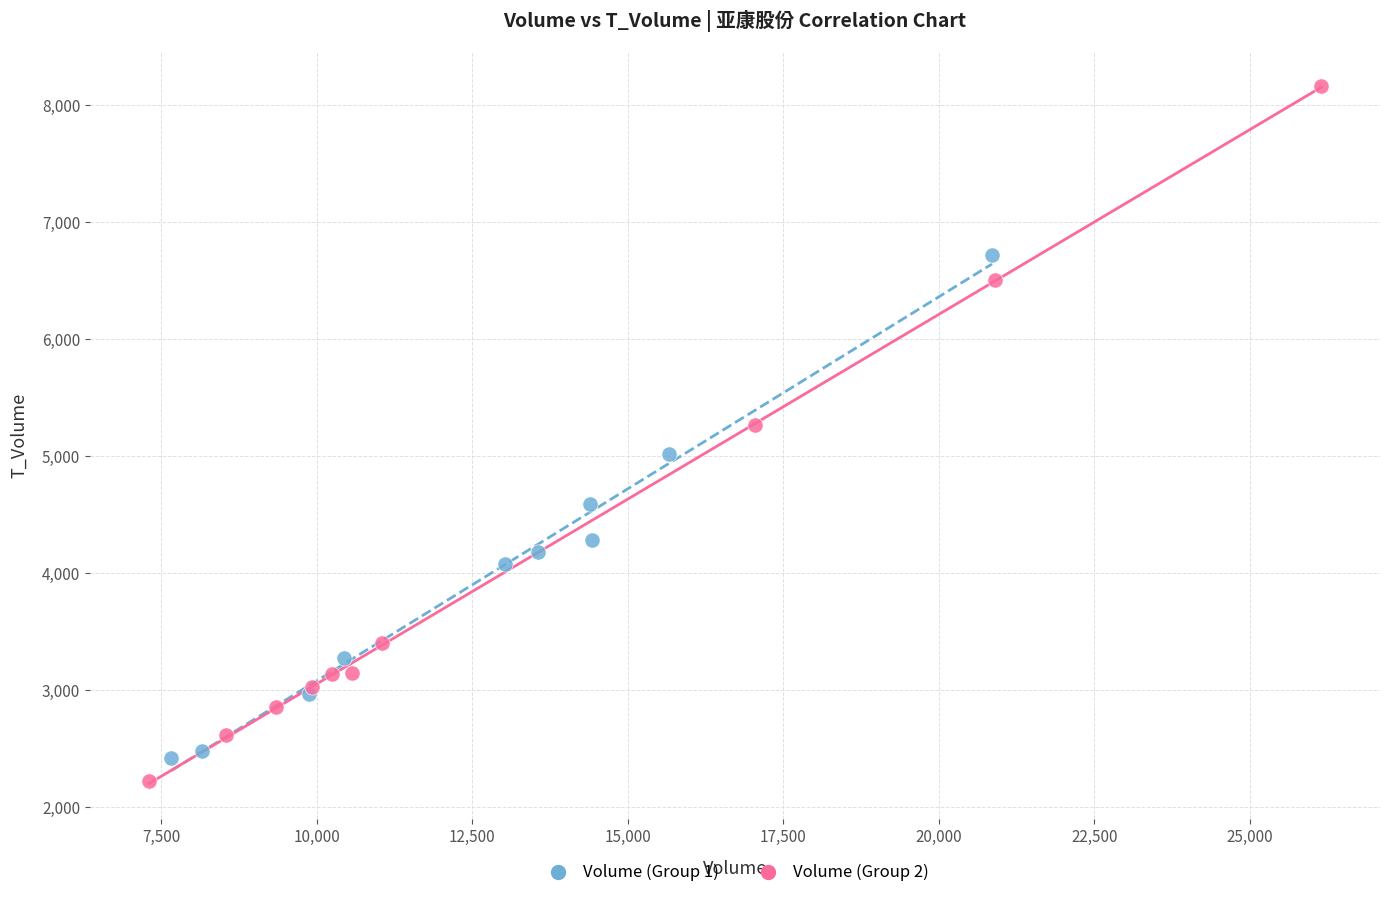

Which series has the largest Y range (max minus min)?

Volume (Group 2)